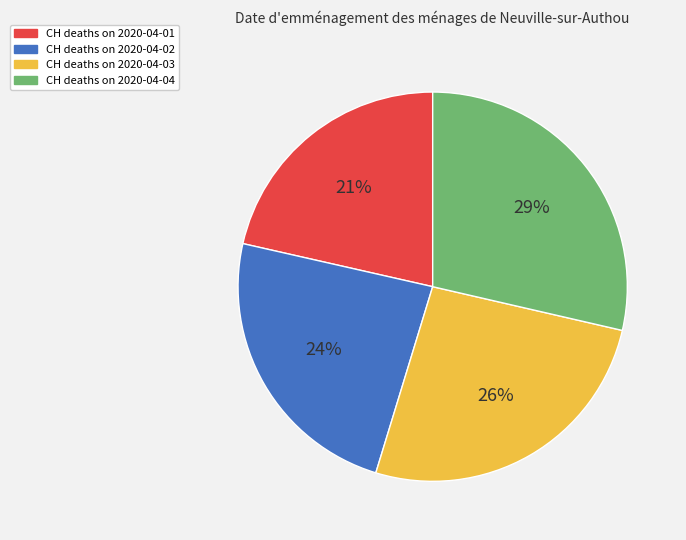

Does CH deaths on 2020-04-04 represent more than half of the total?

No